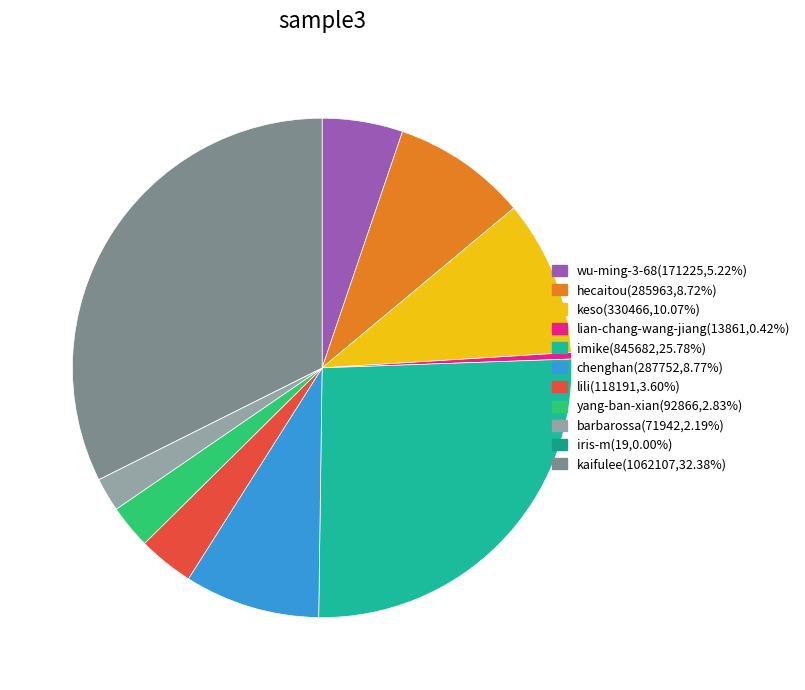

Does chenghan account for over 50% of the chart?

No